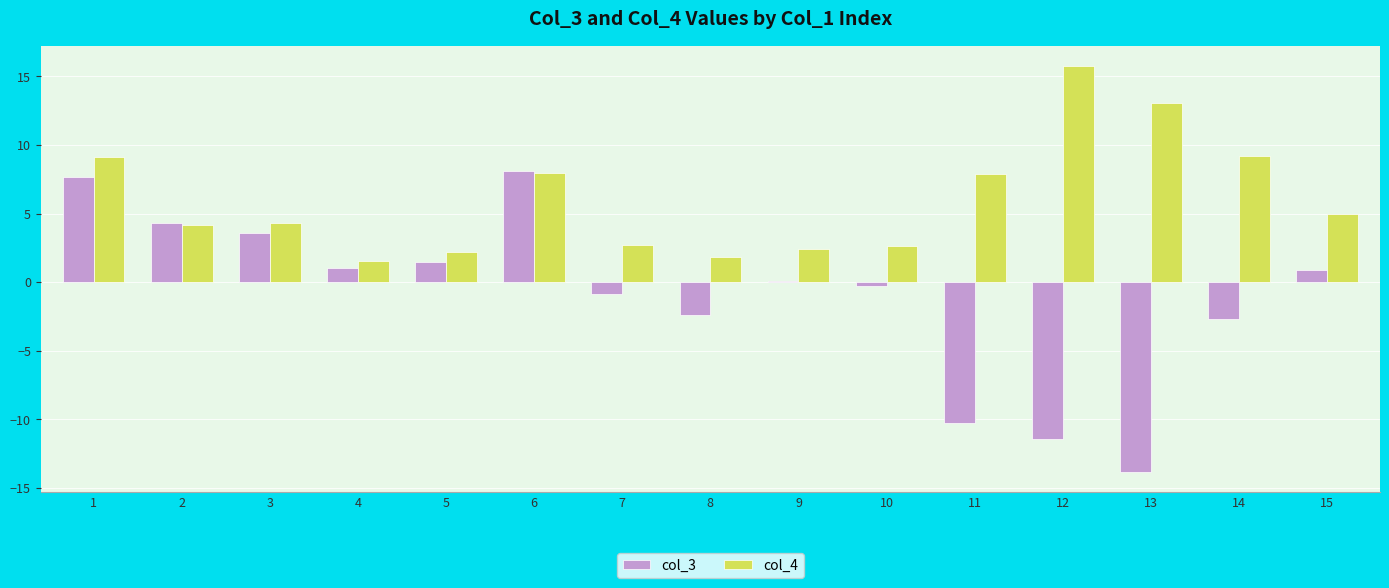

How many series are shown in this chart?

2